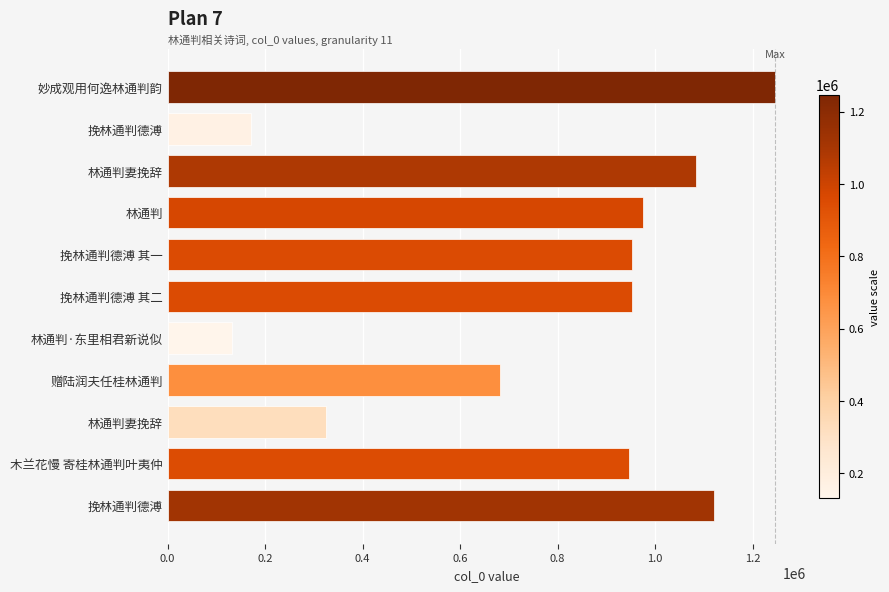

What is the difference between the maximum and minimum values?

1113782